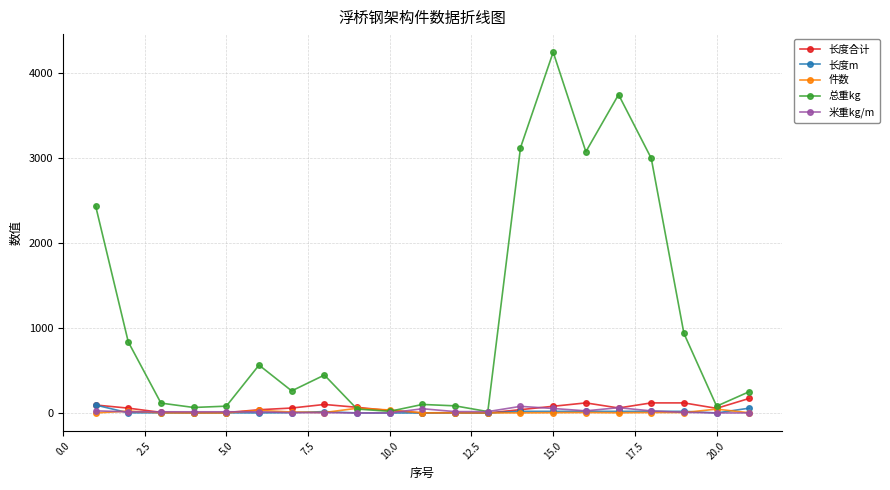

What is the maximum value shown in the chart?

4240.5